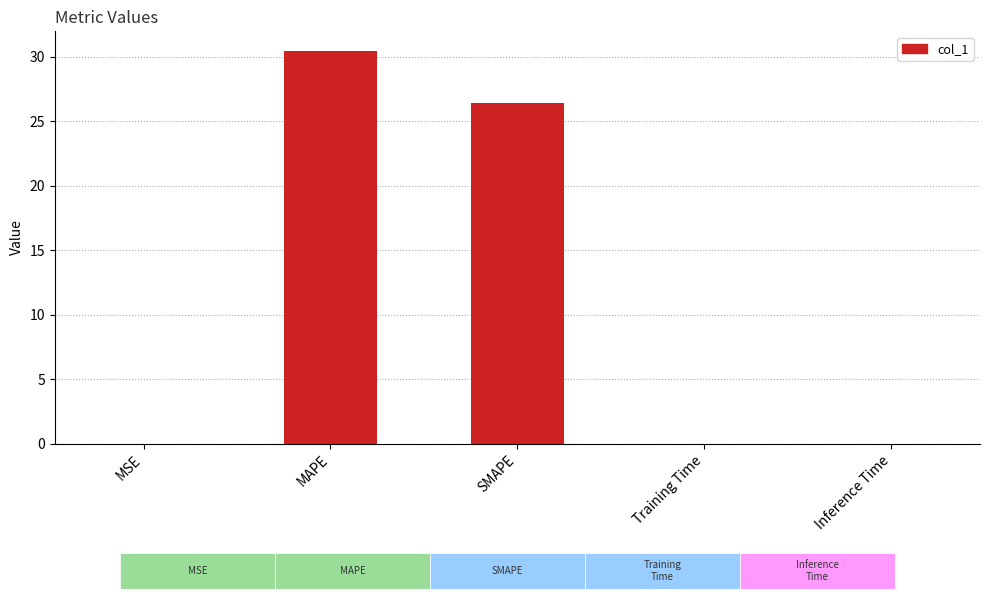

The value at MSE is 0.0. True or false?

True